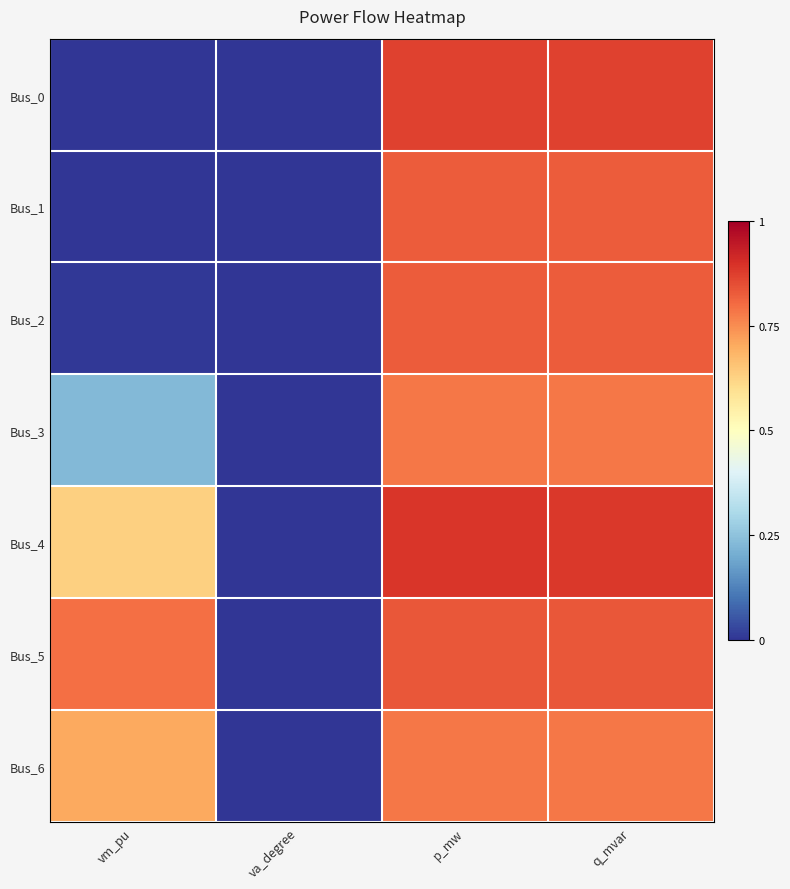

Which has a higher value, p_mw or va_degree?

p_mw